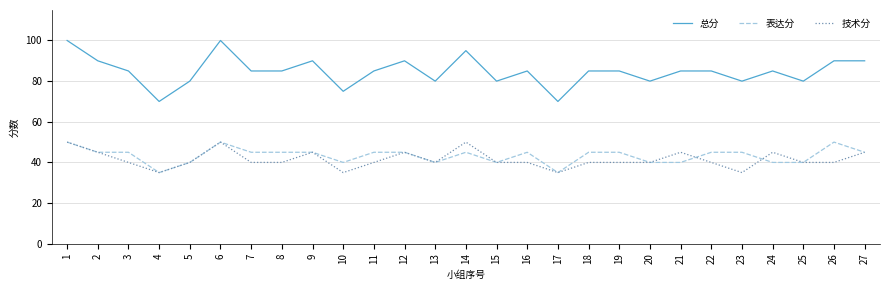

Which series has the largest total across all categories?

总分